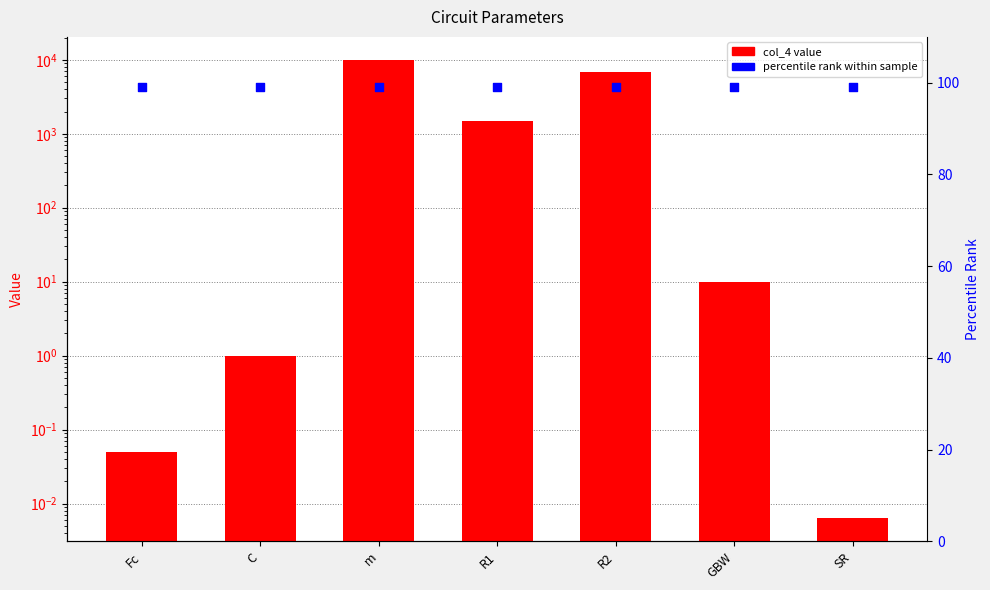

Which series contains the lowest Y value?

col_4